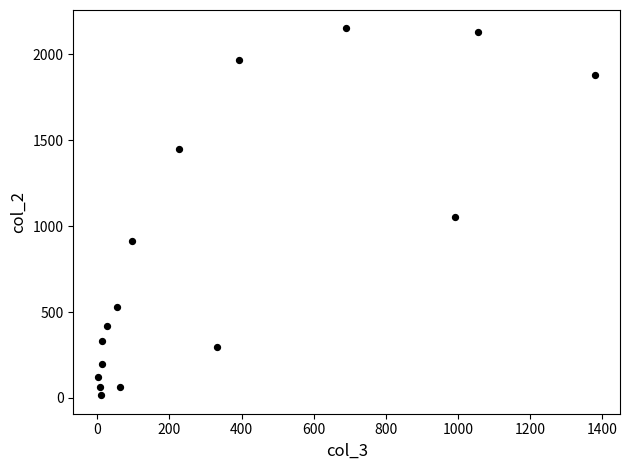

What Y value in the scatter plot is closest to 1083?

1053